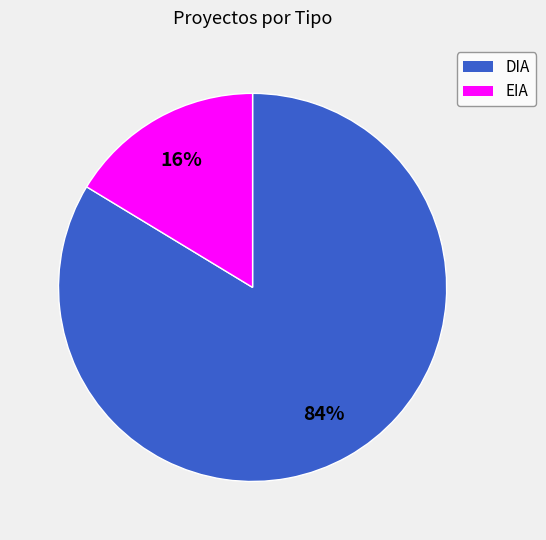

Which has a higher value, EIA or DIA?

DIA